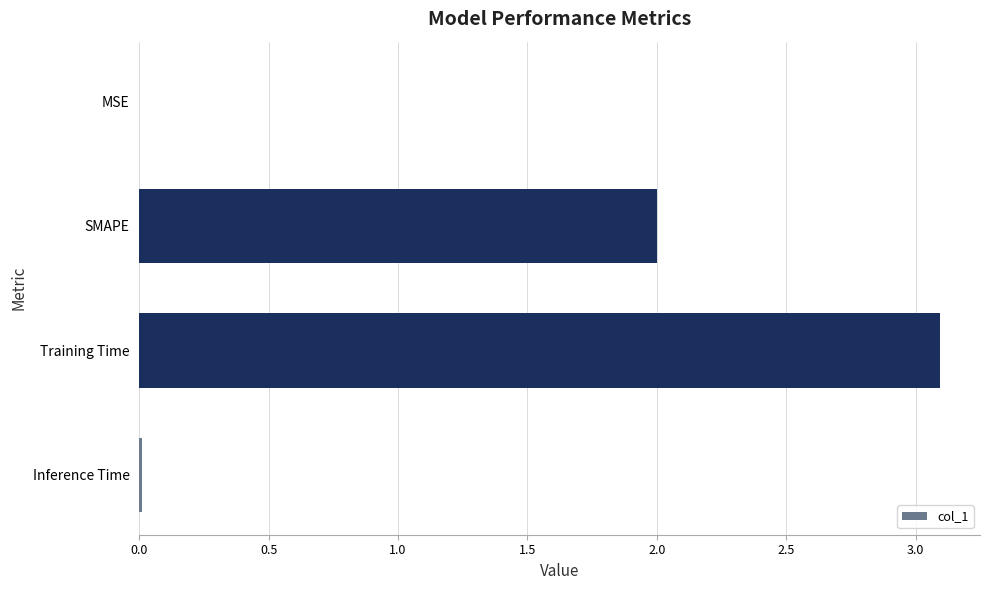

What is the average value?

1.3